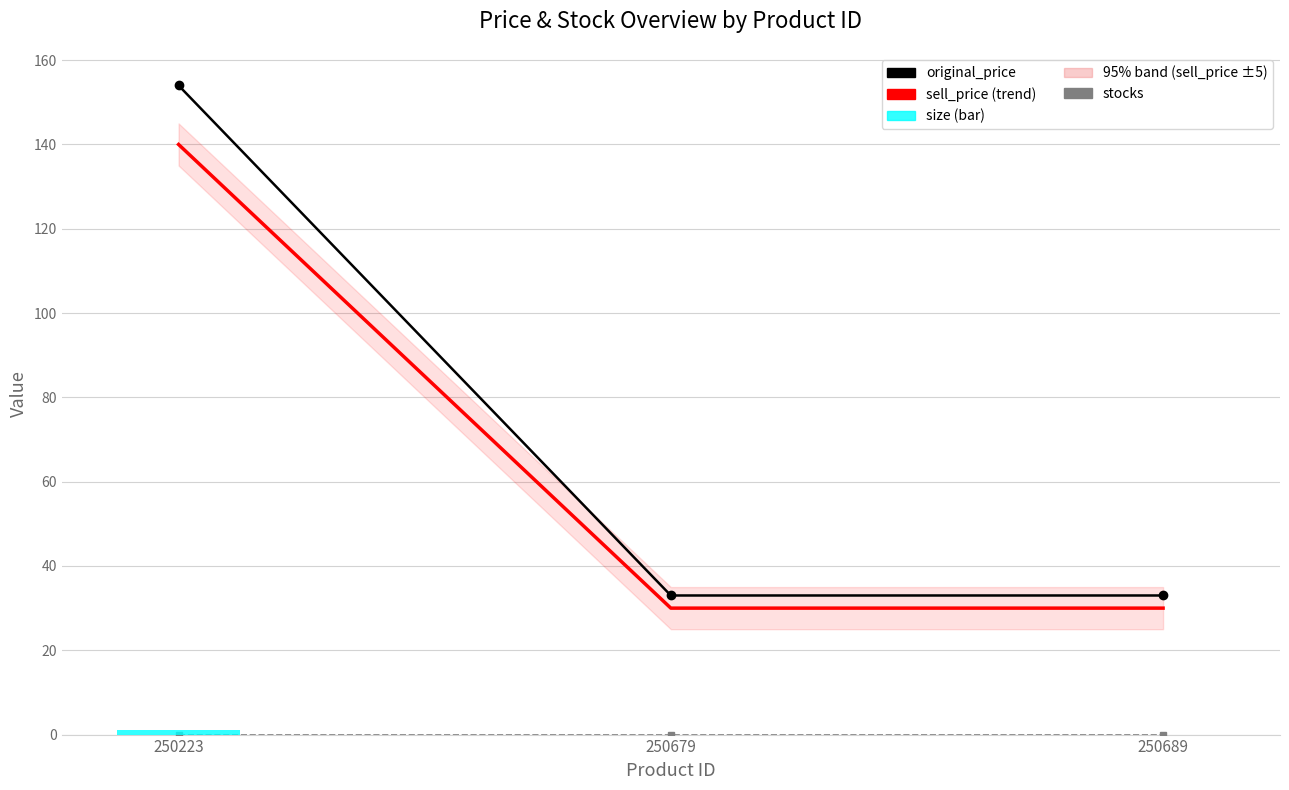

What is the difference between the highest and lowest values at 250689?

33